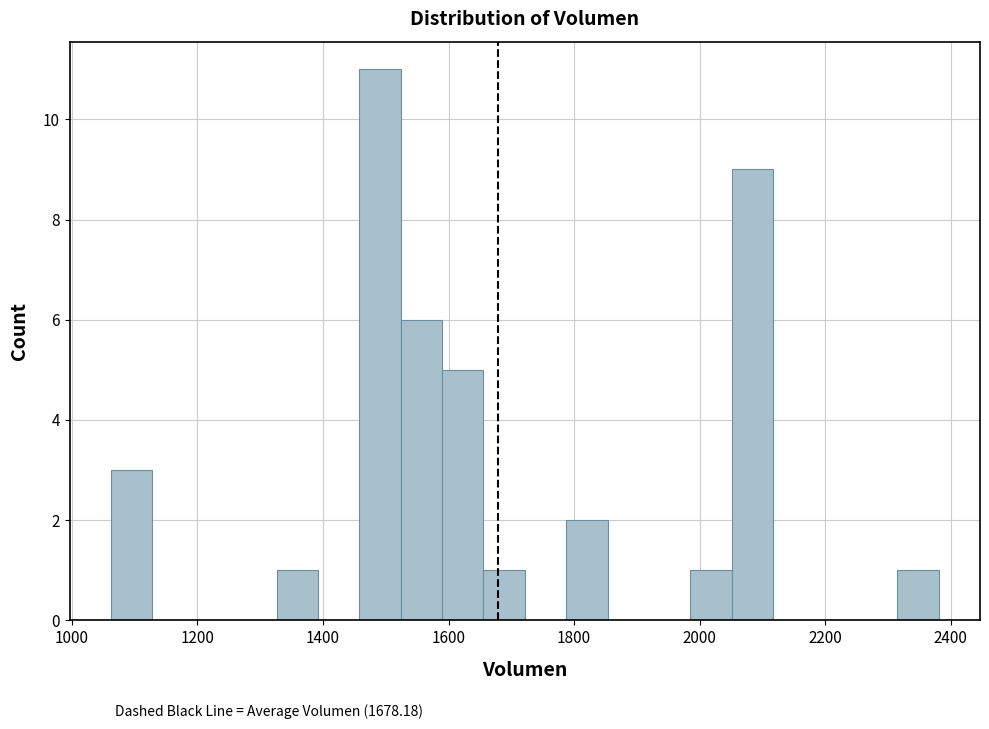

Around what value on the x-axis is the tallest bar? Give the approximate position of its centre, as read against the axis.

1500